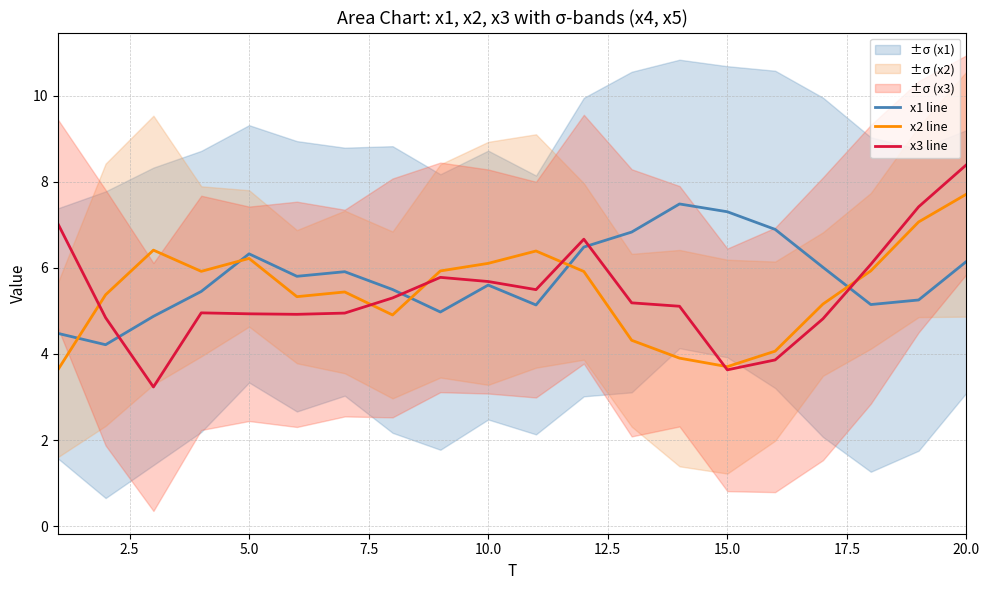

Does the chart display data point markers on the line(s)?

No